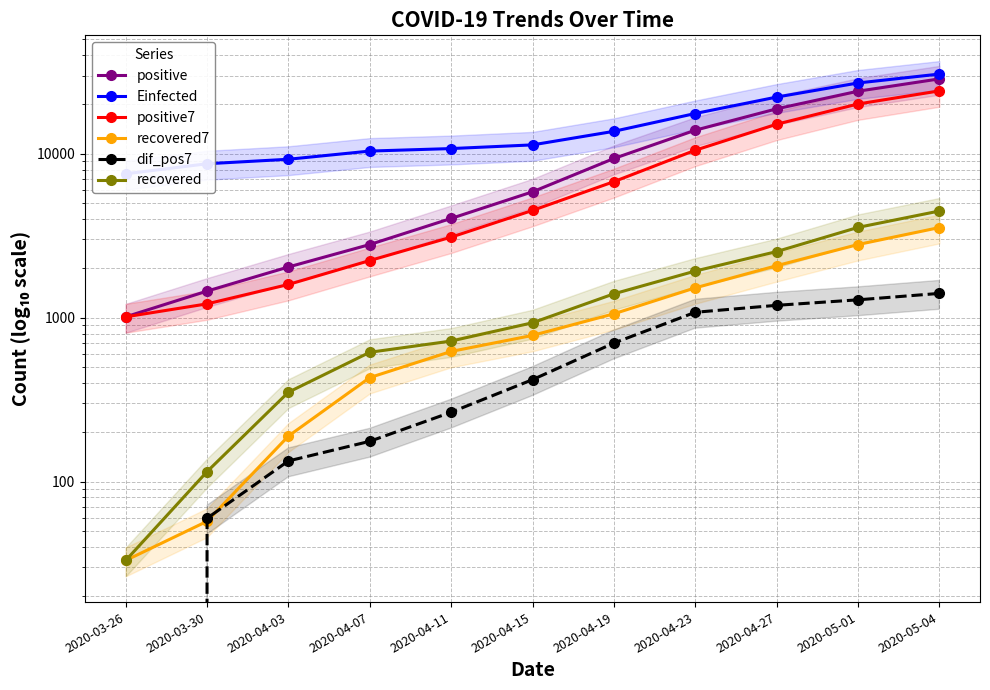

Reading right to left, list all the values displayed in this chart.

positive: 2020-05-04=28656.0	2020-05-01=24097.0	2020-04-27=18811.0	2020-04-23=13930.0	2020-04-19=9362.0	2020-04-15=5862.0	2020-04-11=4033.0	2020-04-07=2795.0	2020-04-03=2039.0	2020-03-30=1453.0	2020-03-26=1012.0
Einfected: 2020-05-04=30661.0	2020-05-01=27054.4	2020-04-27=22190.0	2020-04-23=17616.6	2020-04-19=13714.2	2020-04-15=11335.7	2020-04-11=10763.8	2020-04-07=10391.5	2020-04-03=9263.0	2020-03-30=8695.7	2020-03-26=7551.1
positive7: 2020-05-04=24207.9	2020-05-01=20137.3	2020-04-27=15152.4	2020-04-23=10513.6	2020-04-19=6760.4	2020-04-15=4514.0	2020-04-11=3100.7	2020-04-07=2232.1	2020-04-03=1594.6	2020-03-30=1214.2	2020-03-26=1012.0
recovered7: 2020-05-04=3547.1	2020-05-01=2794.0	2020-04-27=2075.6	2020-04-23=1520.4	2020-04-19=1055.9	2020-04-15=779.6	2020-04-11=622.3	2020-04-07=431.0	2020-04-03=189.4	2020-03-30=57.2	2020-03-26=33.0
dif_pos7: 2020-05-04=1406.4	2020-05-01=1285.0	2020-04-27=1189.6	2020-04-23=1078.6	2020-04-19=700.0	2020-04-15=418.6	2020-04-11=264.9	2020-04-07=176.0	2020-04-03=133.6	2020-03-30=59.7	2020-03-26=0.0
recovered: 2020-05-04=4476.0	2020-05-01=3555.0	2020-04-27=2531.0	2020-04-23=1925.0	2020-04-19=1398.0	2020-04-15=931.0	2020-04-11=720.0	2020-04-07=615.0	2020-04-03=351.0	2020-03-30=115.0	2020-03-26=33.0